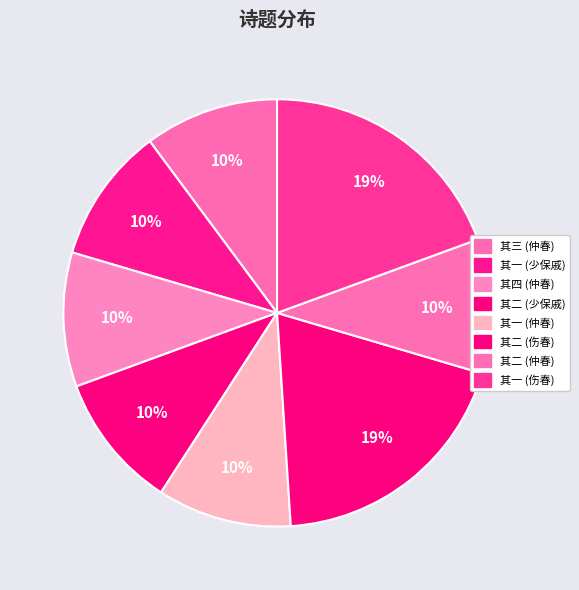

To the nearest percent, what is the difference between the largest and smallest slice percentages?

9%